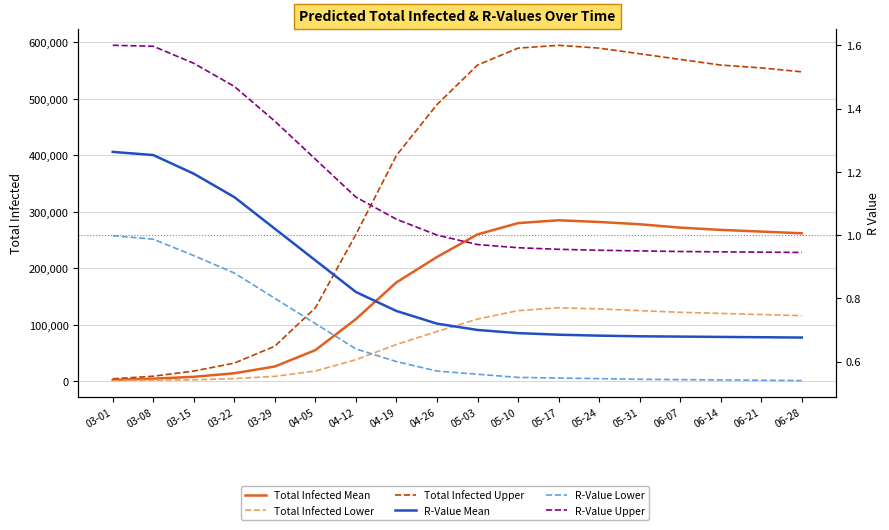

True or false: Total Infected Lower has a value of 125000.0 at 05-31.

True